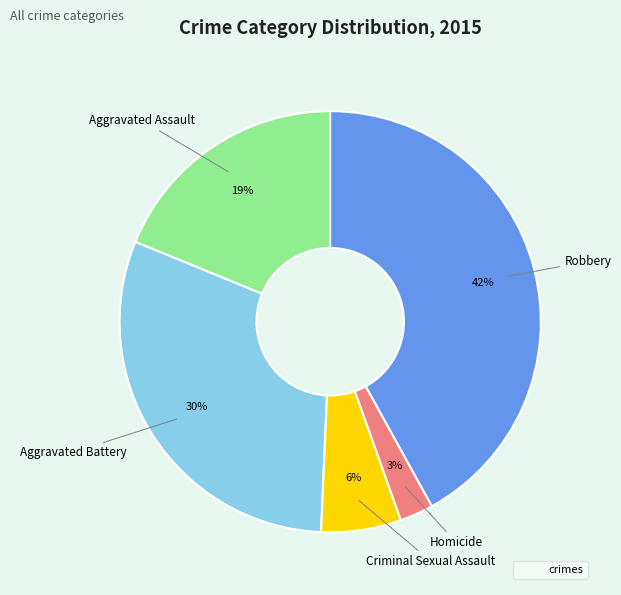

Is there a majority slice in this chart?

No